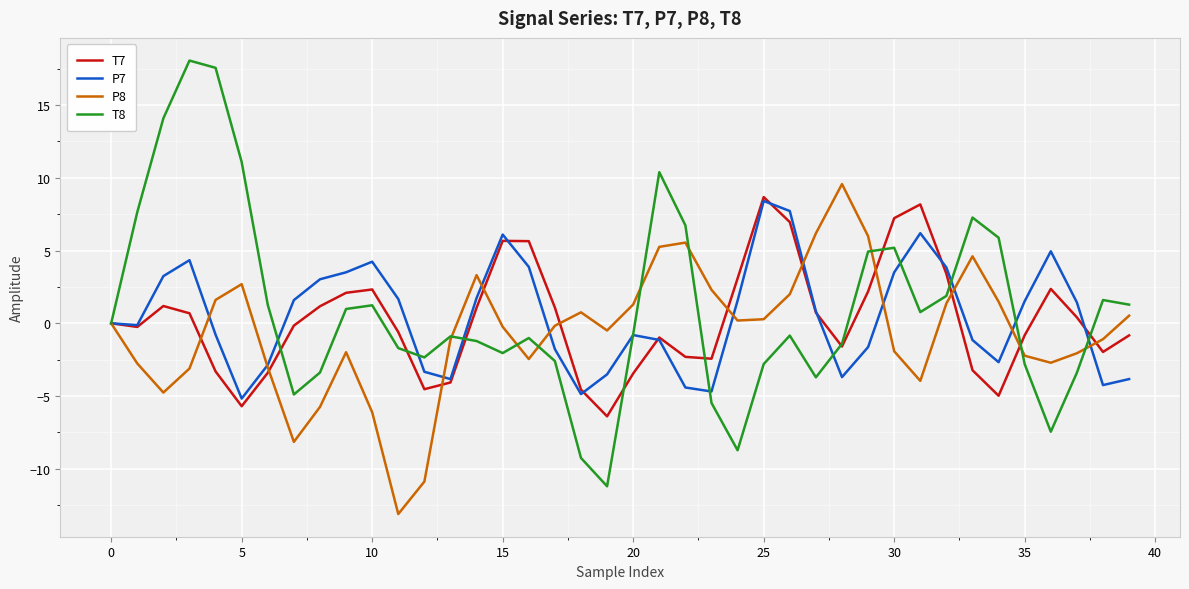

Which series has the widest spread of values?

T8